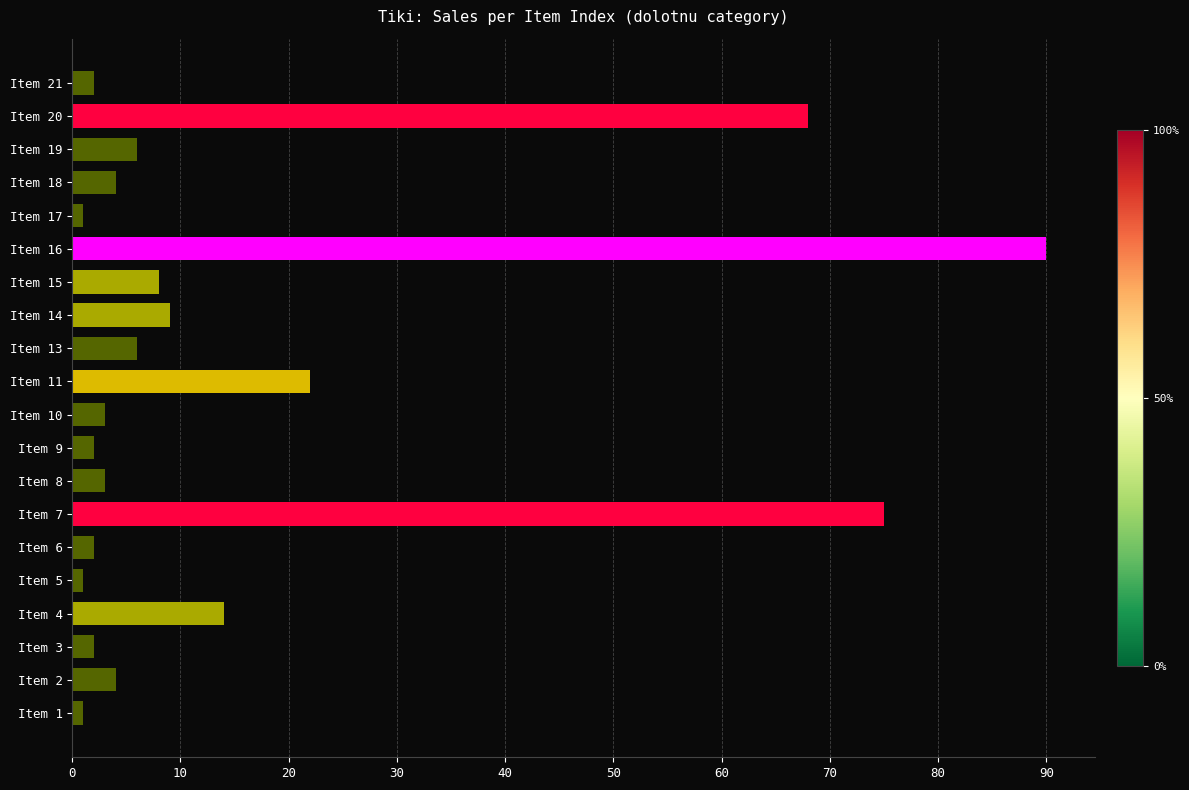

The value at Item 19 is 2. True or false?

False